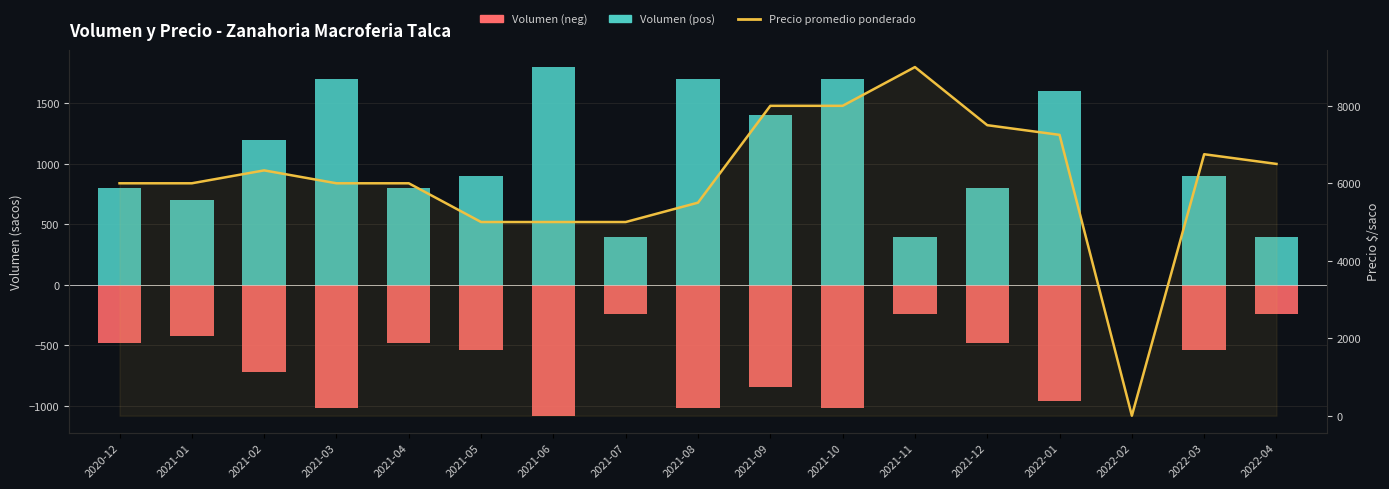

Count the number of categories in the chart.

17